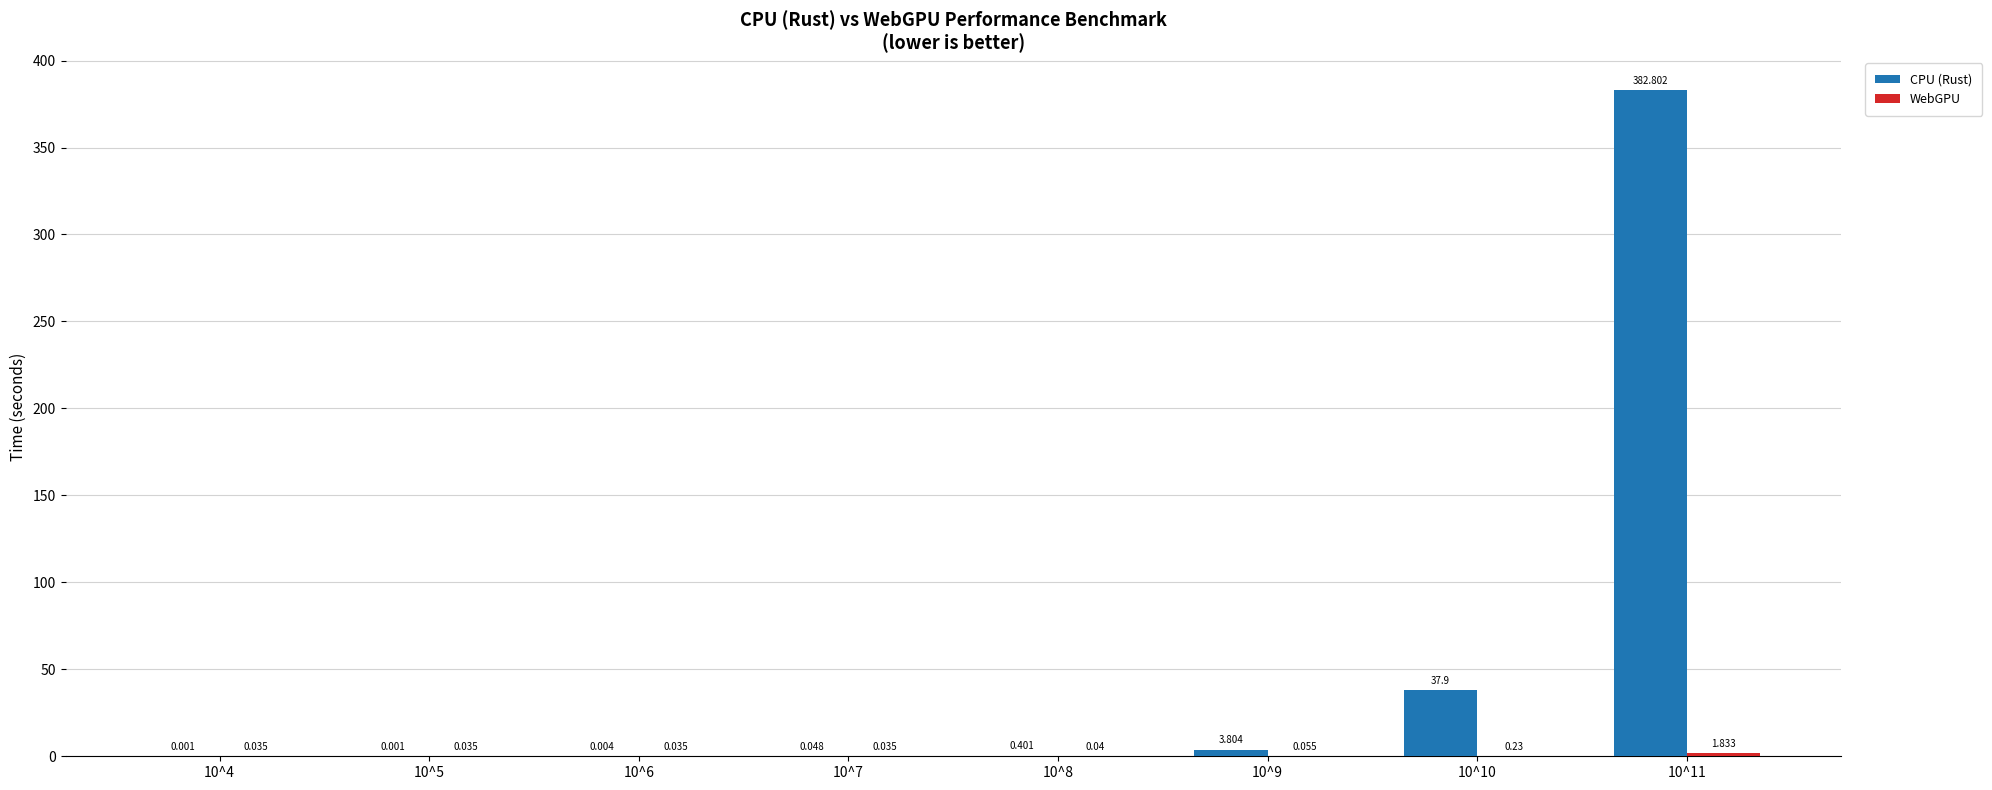

Does the chart contain stacked bars?

No